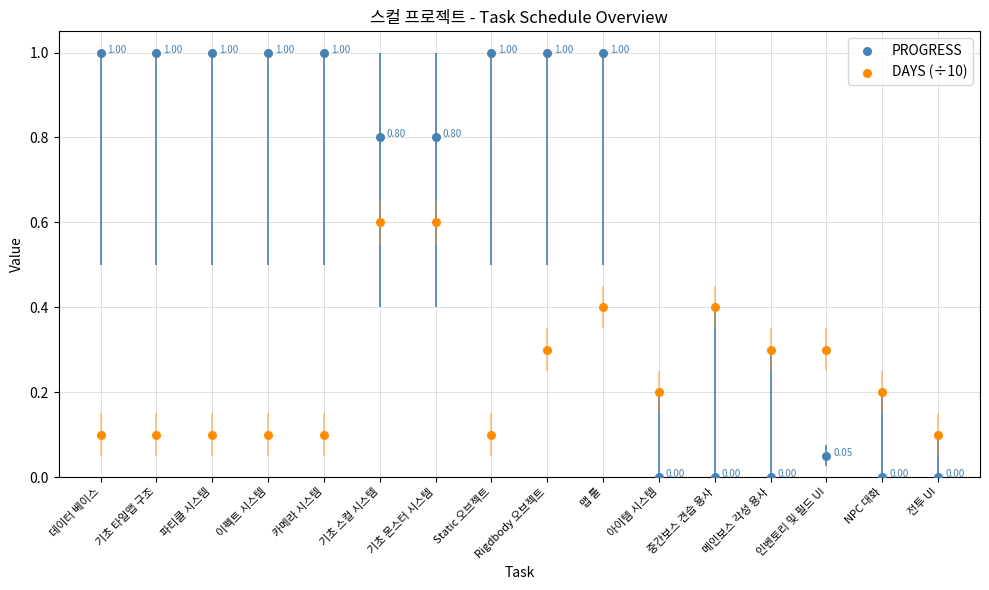

Which series has the largest Y range (max minus min)?

PROGRESS